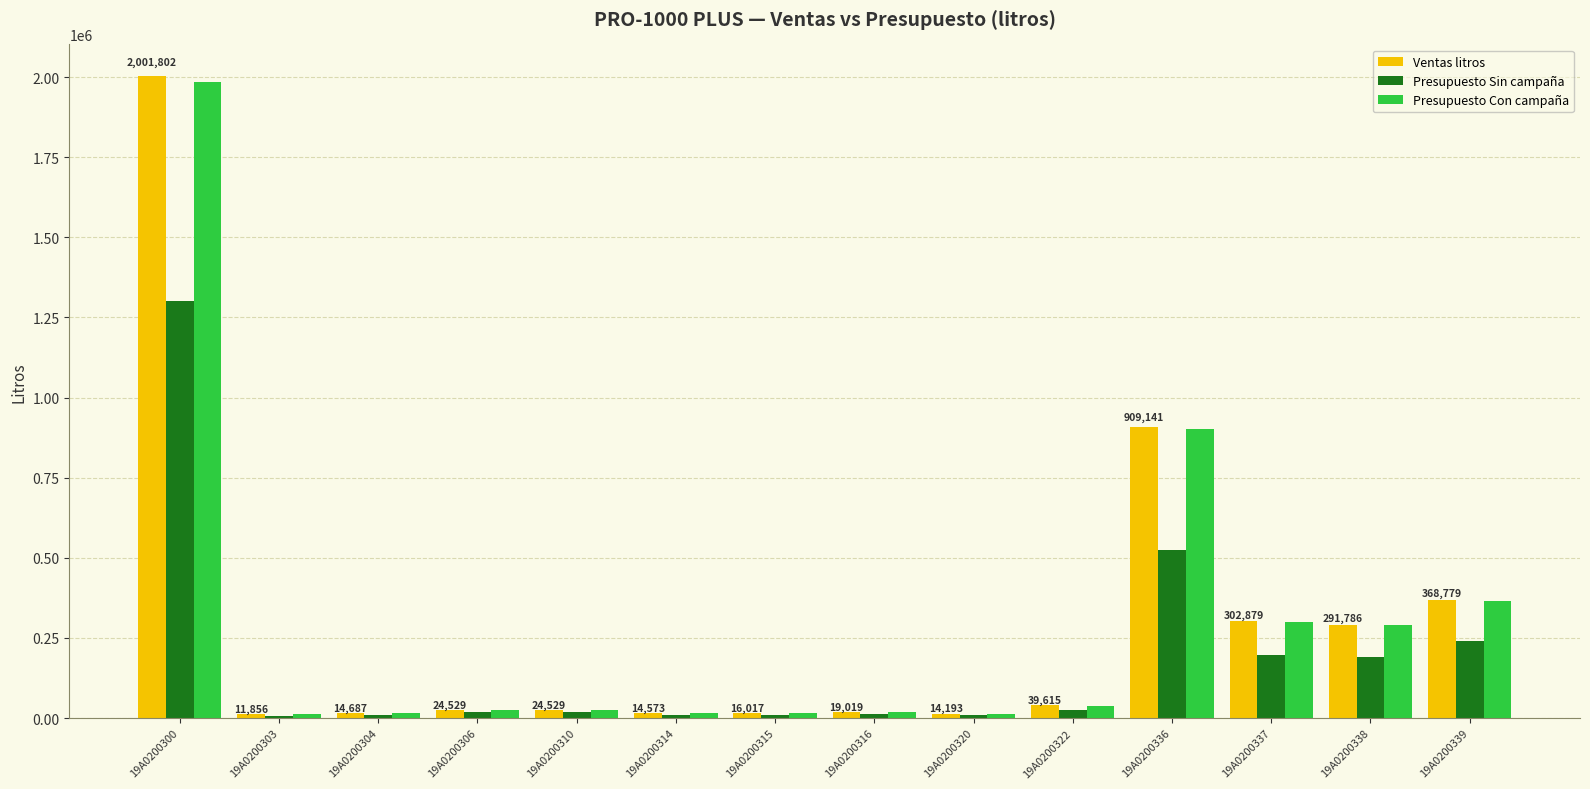

The value of Presupuesto Sin campaña at 19A0200300 is 1767876.5. True or false?

False